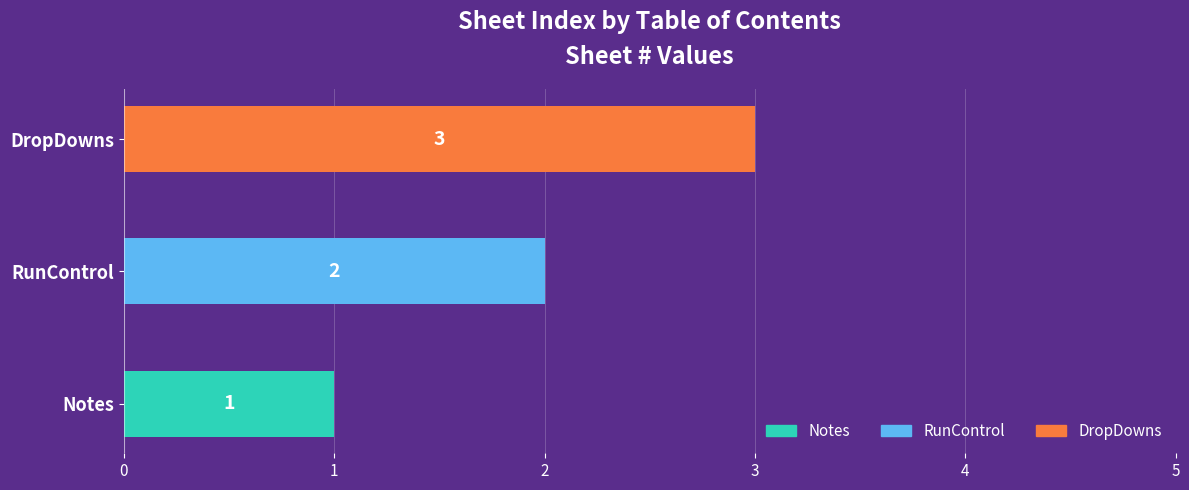

Is it true that the value at Notes is 1?

True